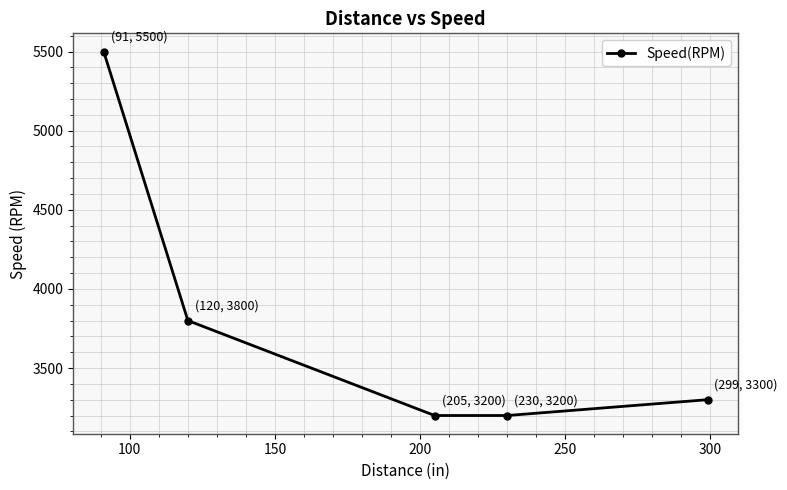

What is the sum of all values?

19000